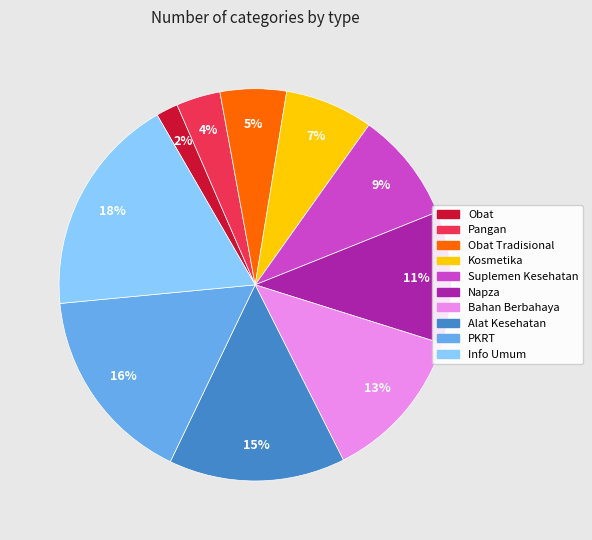

Do Pangan and Info Umum together represent more than half of the pie?

No